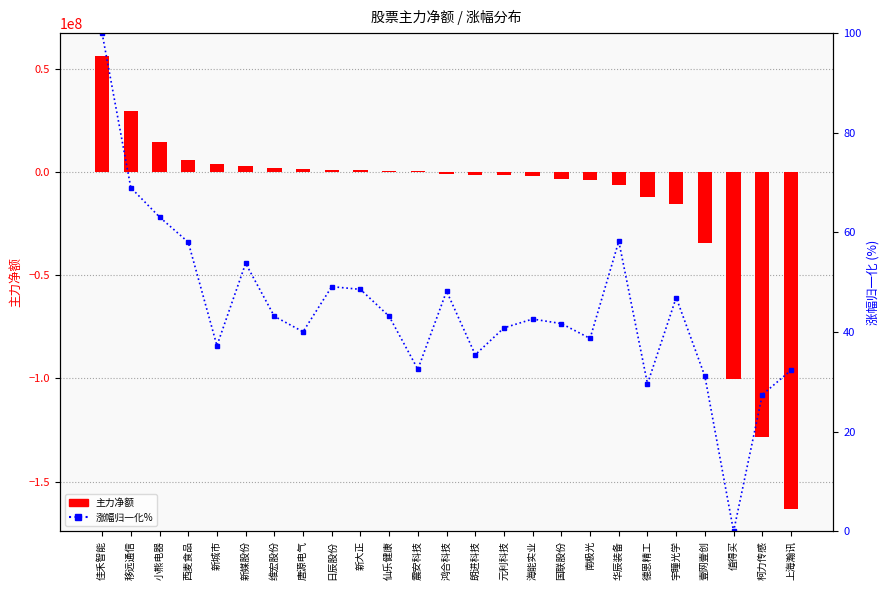

What is the sum of the 主力净额 values at 维宏股份 and 华辰装备?

-4616162.0